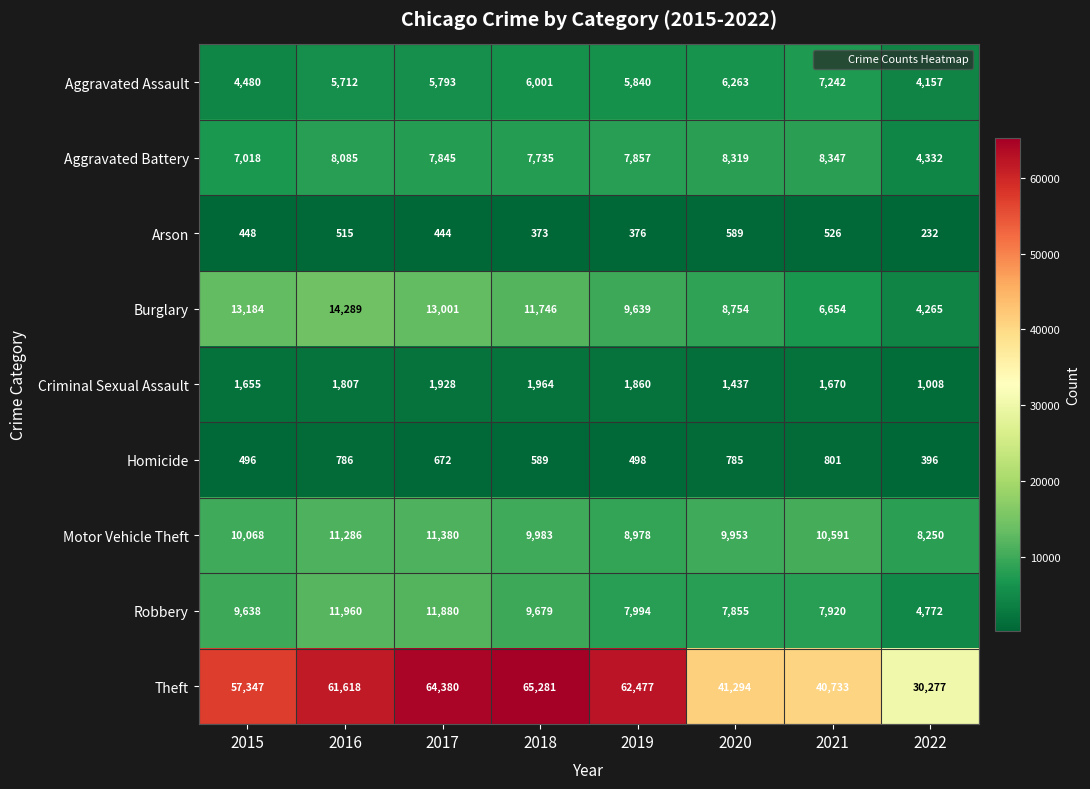

What is the approximate value of Burglary at 2022, to the nearest 50?

4250